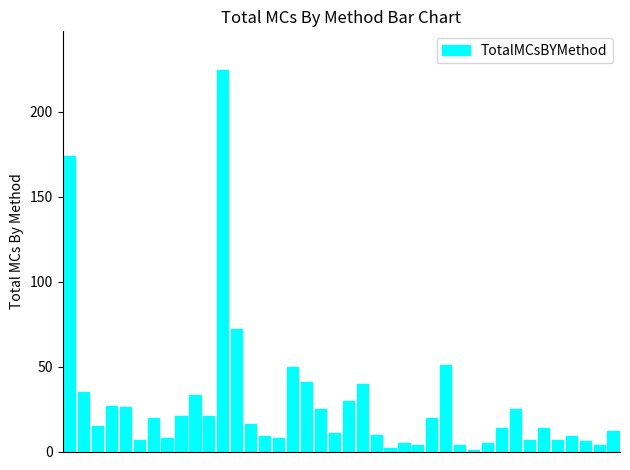

What is the greatest value displayed?

225